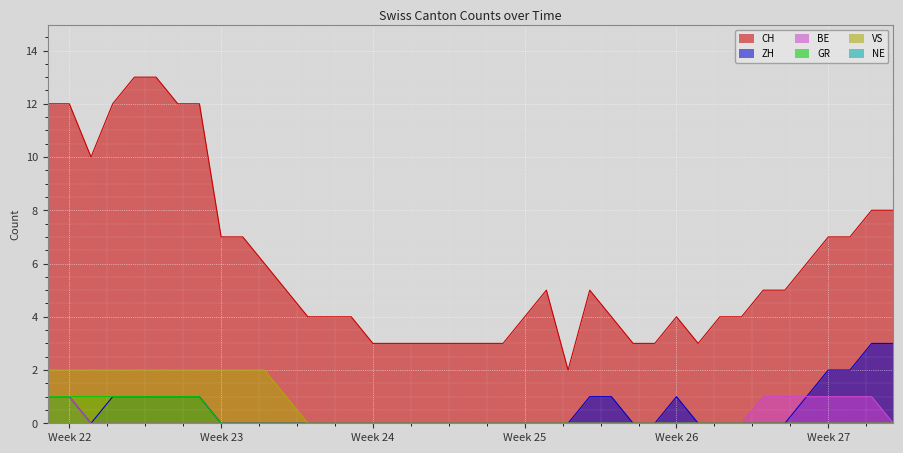

How many lines are shown in the chart?

6